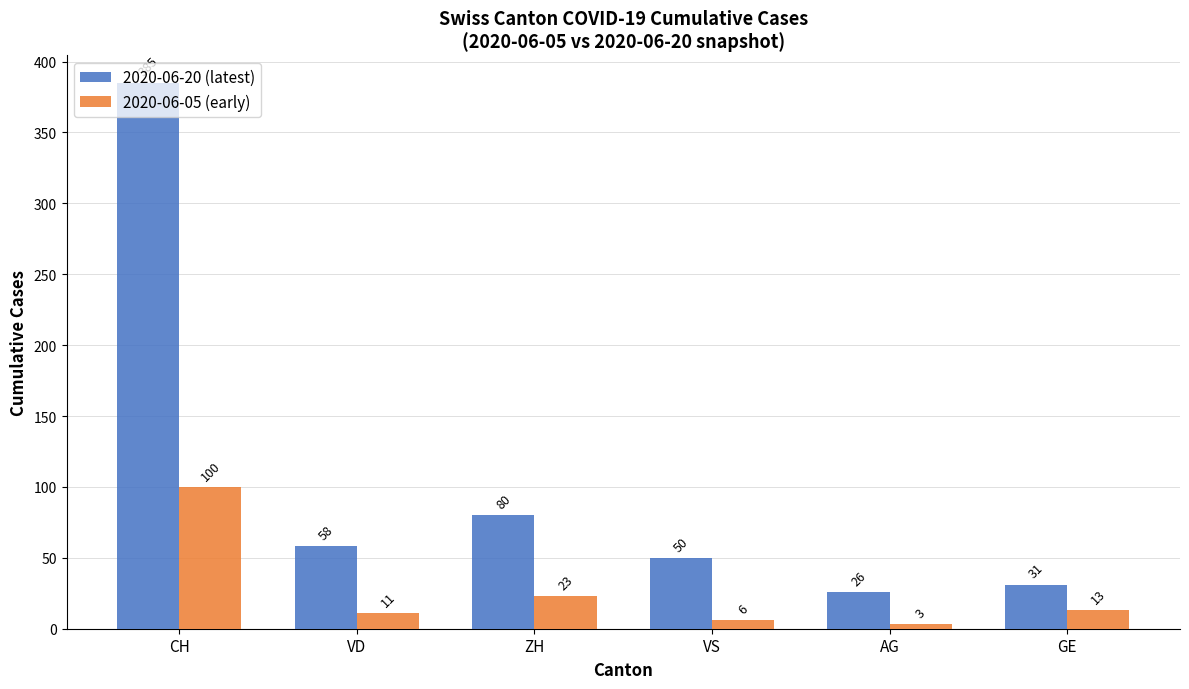

The value of 2020-06-20 (latest) at VD is 58. True or false?

True